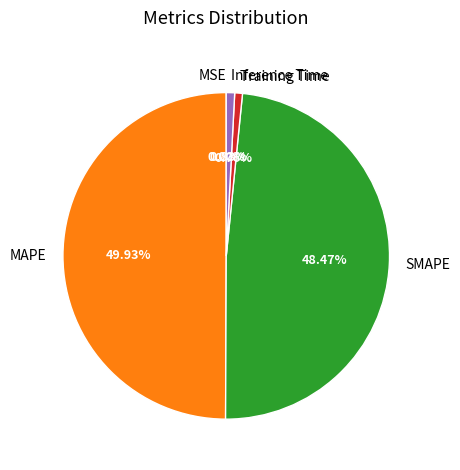

Is it true that Training Time is 11% of the pie?

False